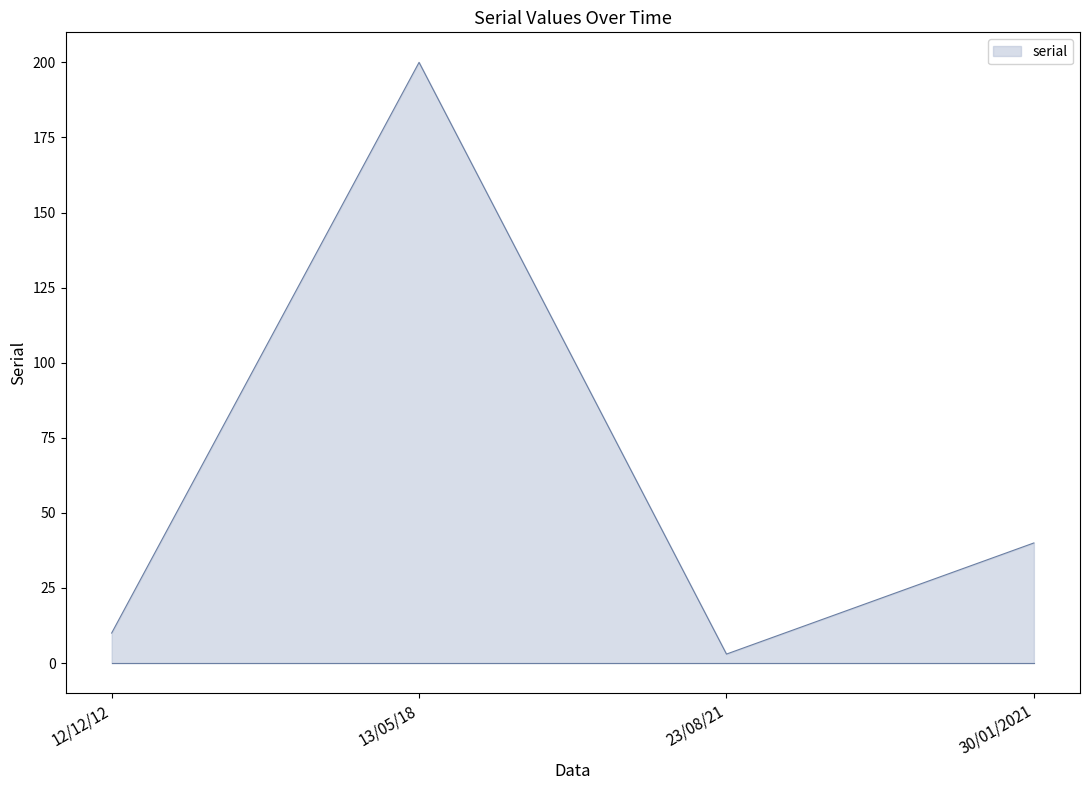

How many series are shown in this chart?

1